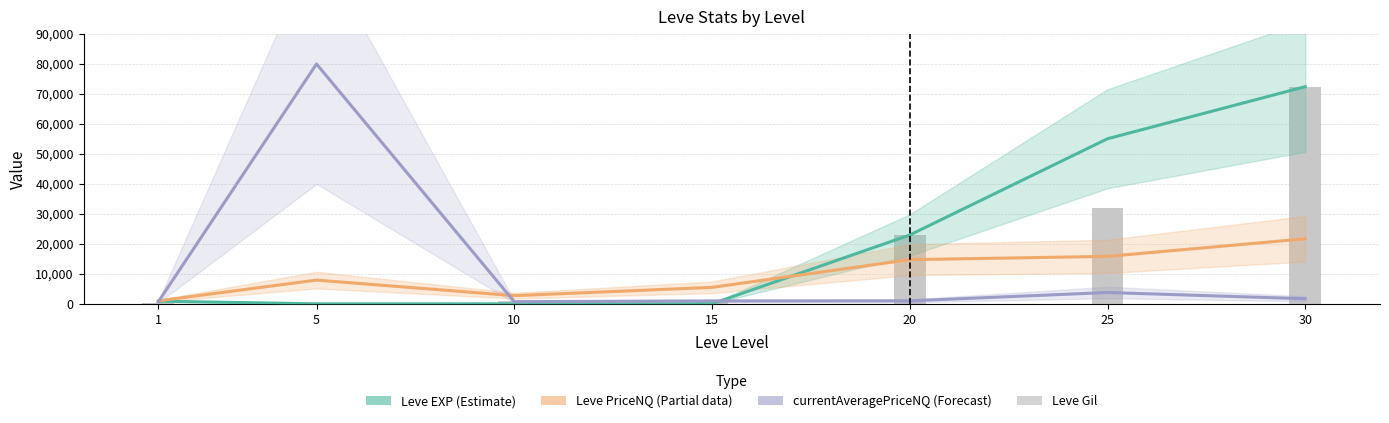

Reading left to right, list all the values displayed in this chart.

Leve EXP: 900	6	10	19	22960	55060	72430
Leve PriceNQ: 1003	7925	2729	5500	14740	15832	21691
currentAveragePriceNQ: 686	80000	729	969	1000	3785	1700
Leve Gil: 420	280	990	740	22960	31800	72430